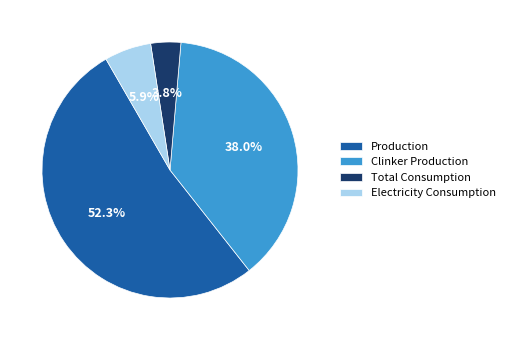

Is it true that Clinker Production is 27% of the pie?

False